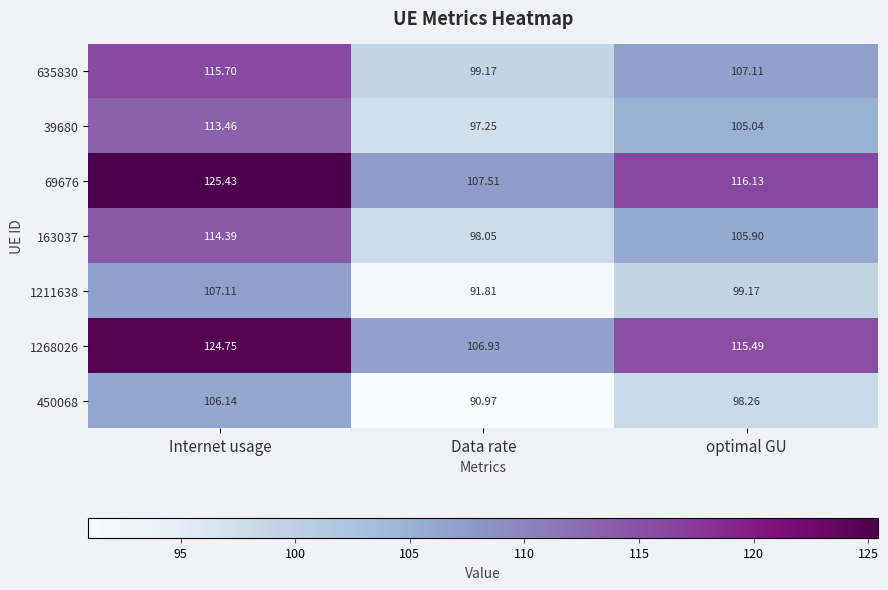

At which category does the chart reach its minimum across all series?

Data rate